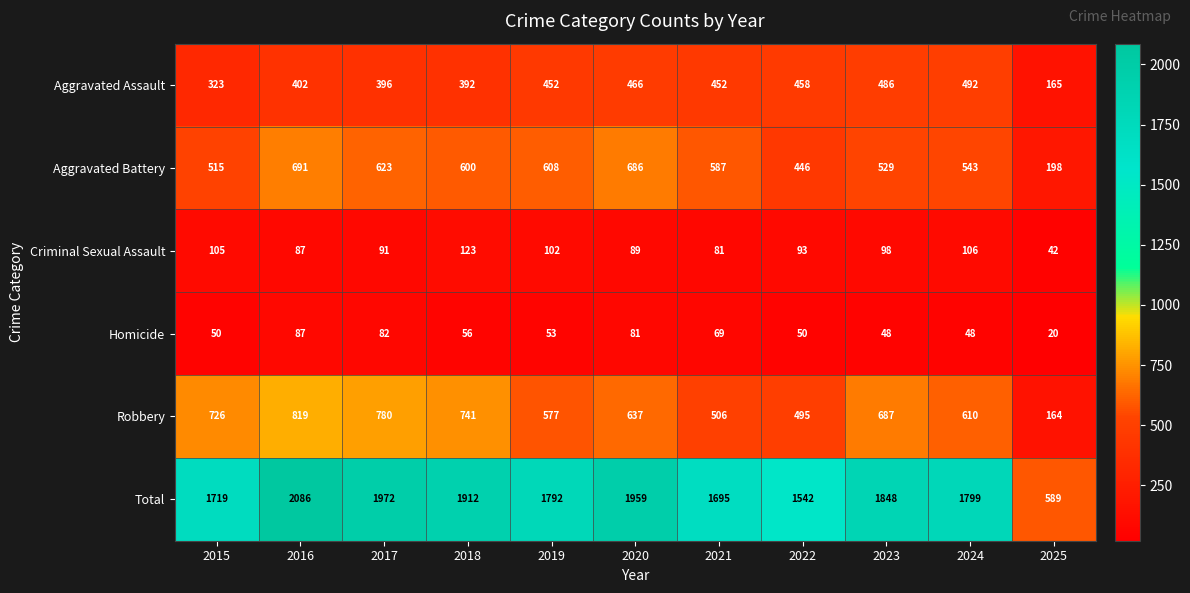

At 2022, list the series in order from largest to smallest.

Total, Robbery, Aggravated Assault, Aggravated Battery, Criminal Sexual Assault, Homicide